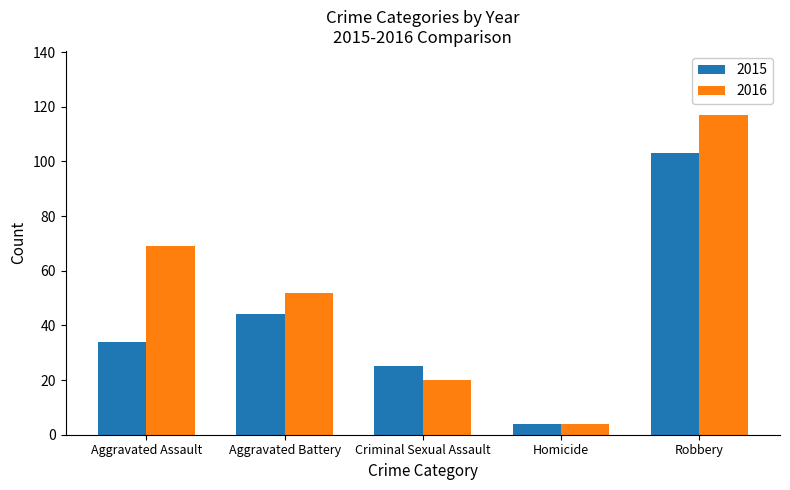

What is the sum of all 2015 values?

210